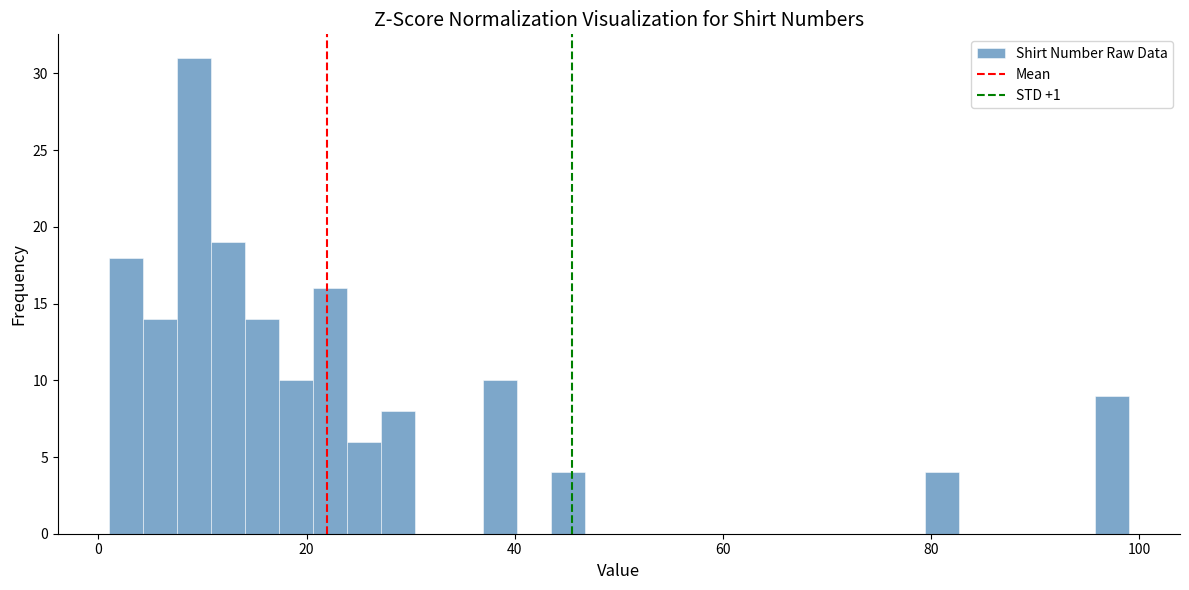

Around what value on the x-axis is the tallest bar? Give the approximate position of its centre, as read against the axis.

10